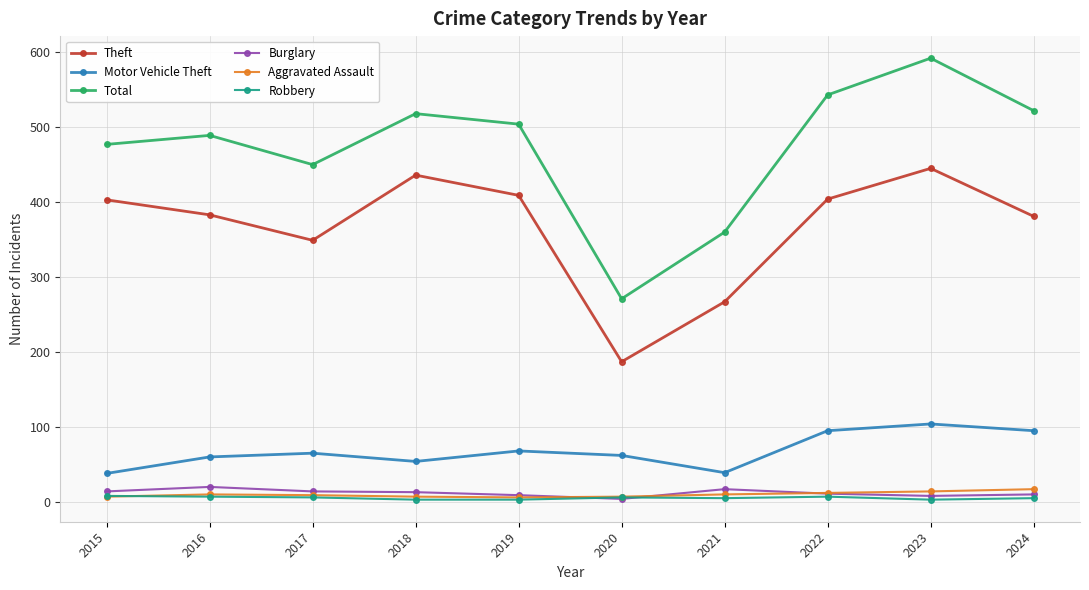

At how many categories does at least one series exceed 320?

9